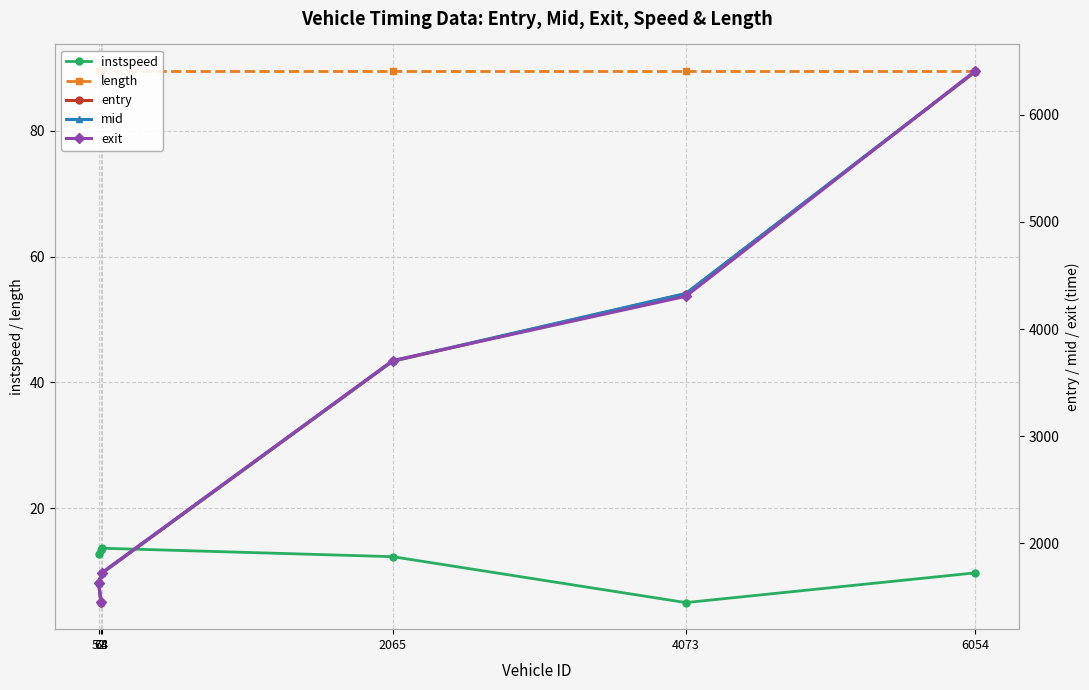

At how many categories does at least one series exceed 3240?

3